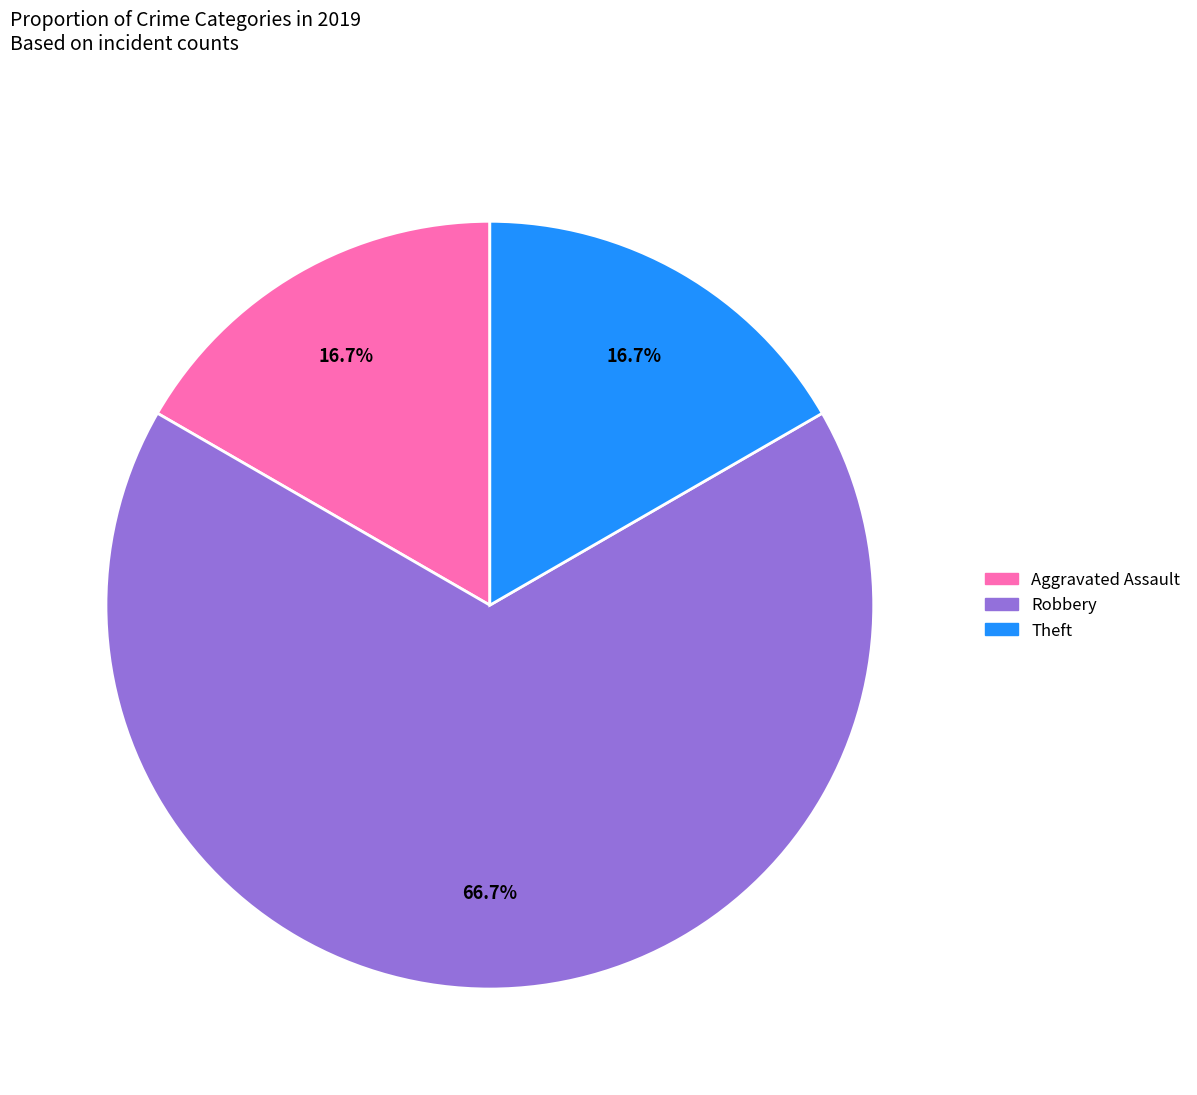

What percentage is NOT represented by Aggravated Assault?

83.3%